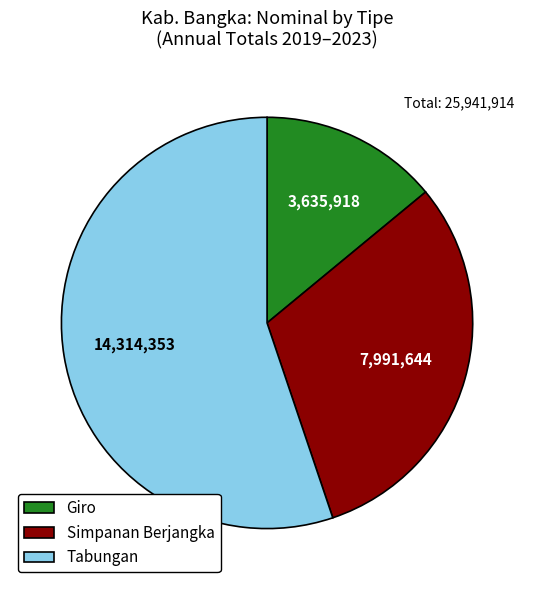

Do Giro and Simpanan Berjangka together represent more than half of the pie?

No